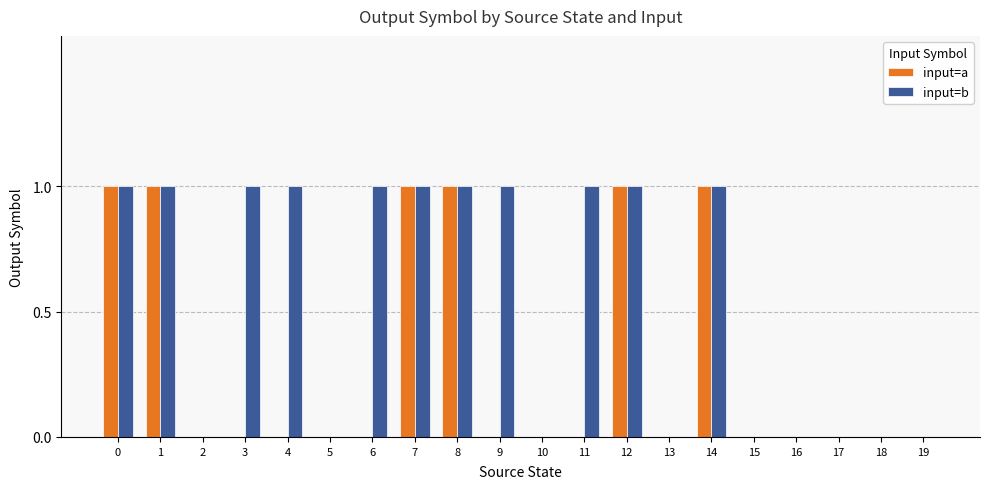

Reading right to left, what are all the values shown in this chart?

input=a: 19=0	18=0	17=0	16=0	15=0	14=1	13=0	12=1	11=0	10=0	9=0	8=1	7=1	6=0	5=0	4=0	3=0	2=0	1=1	0=1
input=b: 19=0	18=0	17=0	16=0	15=0	14=1	13=0	12=1	11=1	10=0	9=1	8=1	7=1	6=1	5=0	4=1	3=1	2=0	1=1	0=1